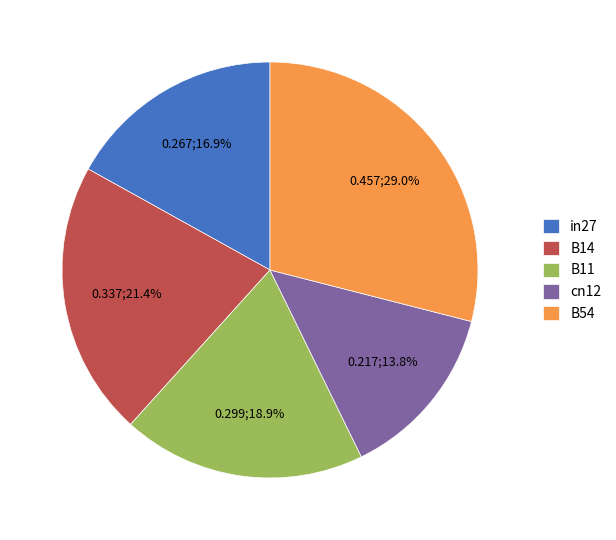

How many segments does this pie chart have?

5